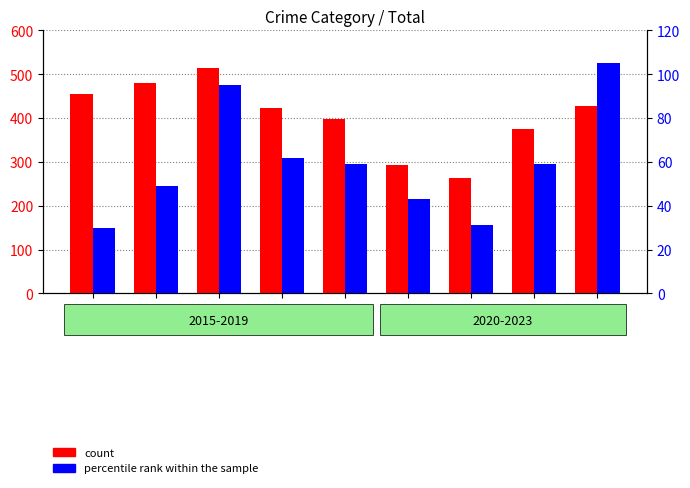

What is the approximate value of count at 2017?

515